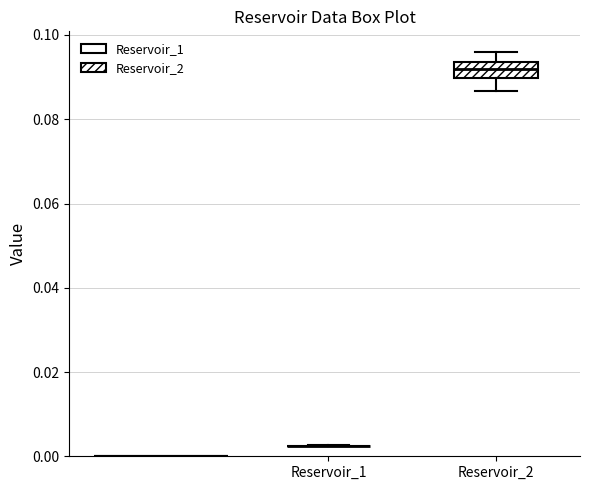

Reading left to right, transcribe this box plot: for each box, give where its median line is, the range the box spans, and where its two whiskers end, as read against the y-axis. The values are not printed on the chart, so give them approximately, as read against the axis.

Reservoir_1: box collapsed to a line at 0.002, whiskers 0.002 to 0.002
Reservoir_2: median 0.092, box 0.090 to 0.094, whiskers 0.086 to 0.096